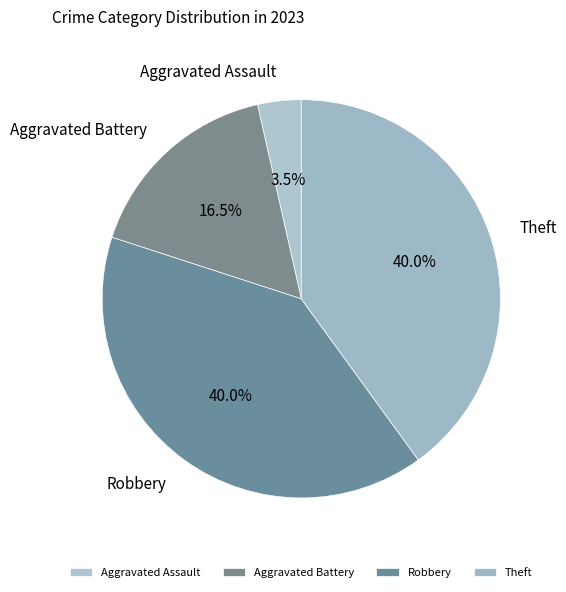

What is the smallest slice in the pie chart?

Aggravated Assault